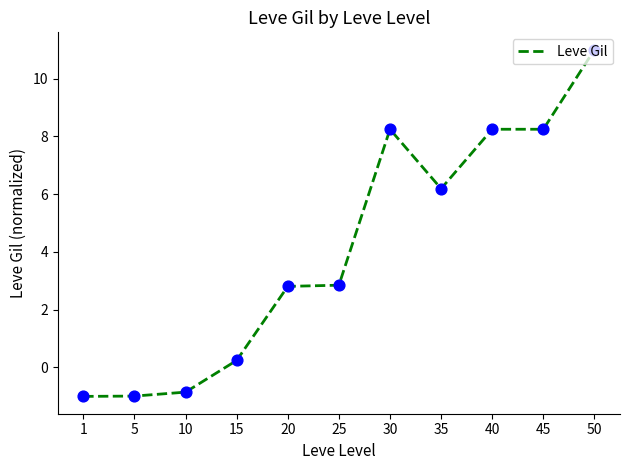

Which has a higher value, 15 or 35?

35